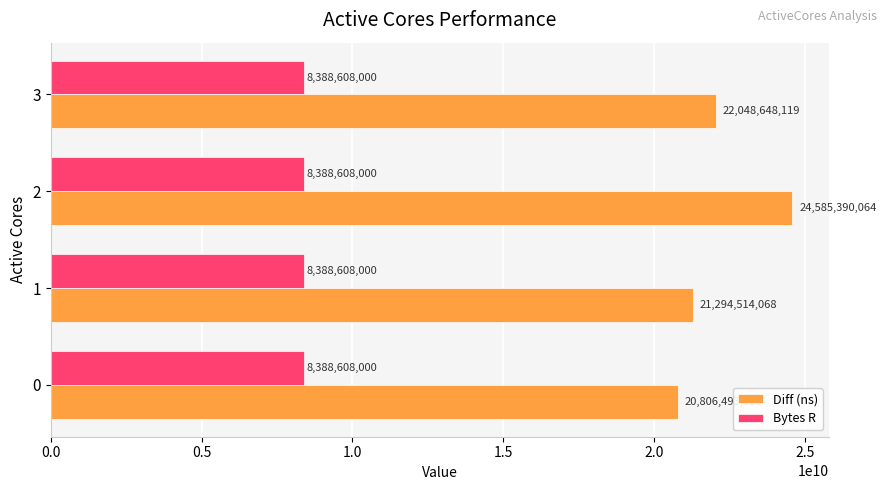

True or false: Bytes R has a value of 4287379667 at 2.

False